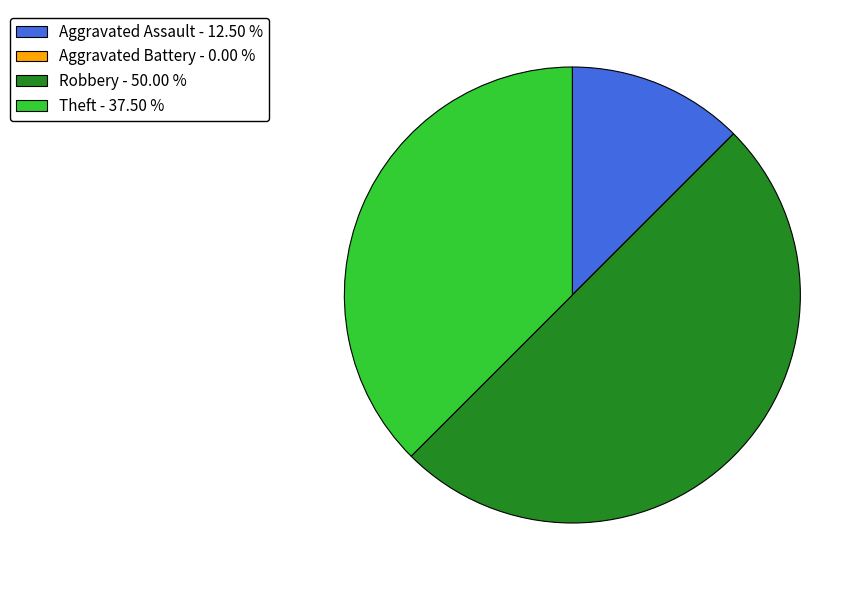

True or false: Robbery accounts for 50% of the total.

True